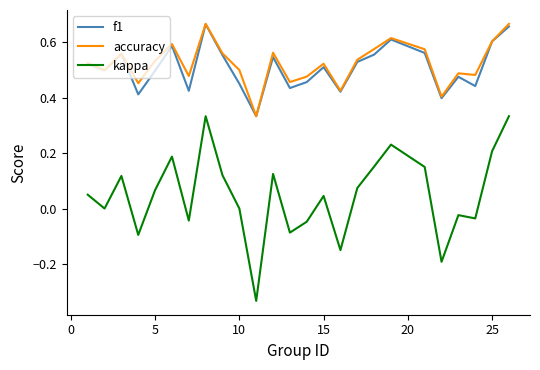

True or false: kappa and accuracy intersect in this chart.

False